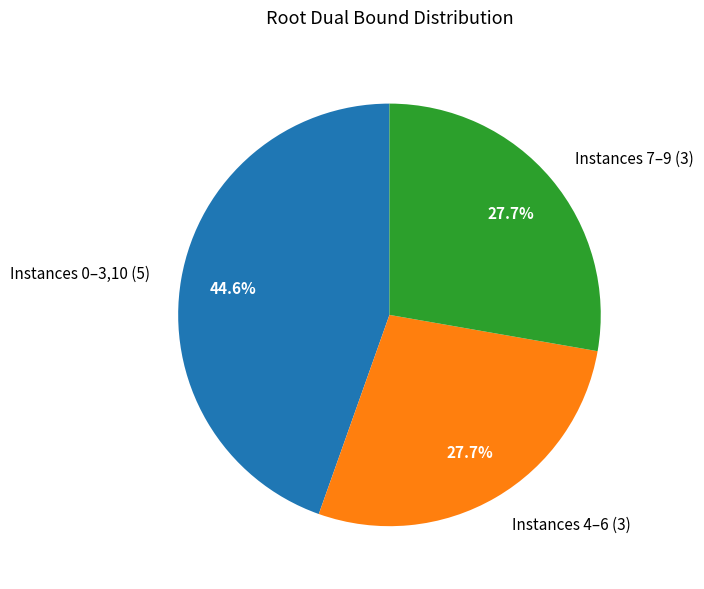

How much of the chart is everything except Instances 7–9 (3)?

72.3%